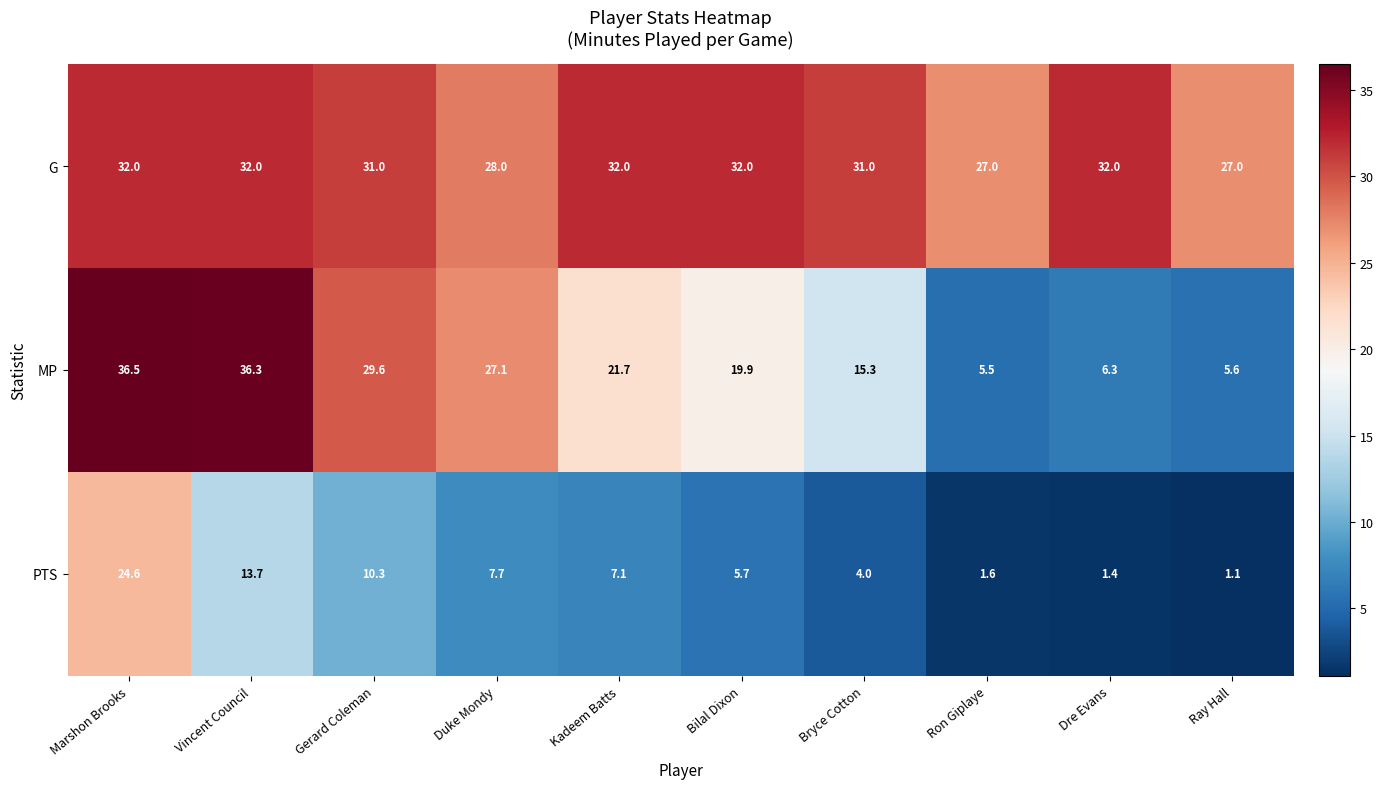

At which label is MP closest to 21?

Kadeem Batts